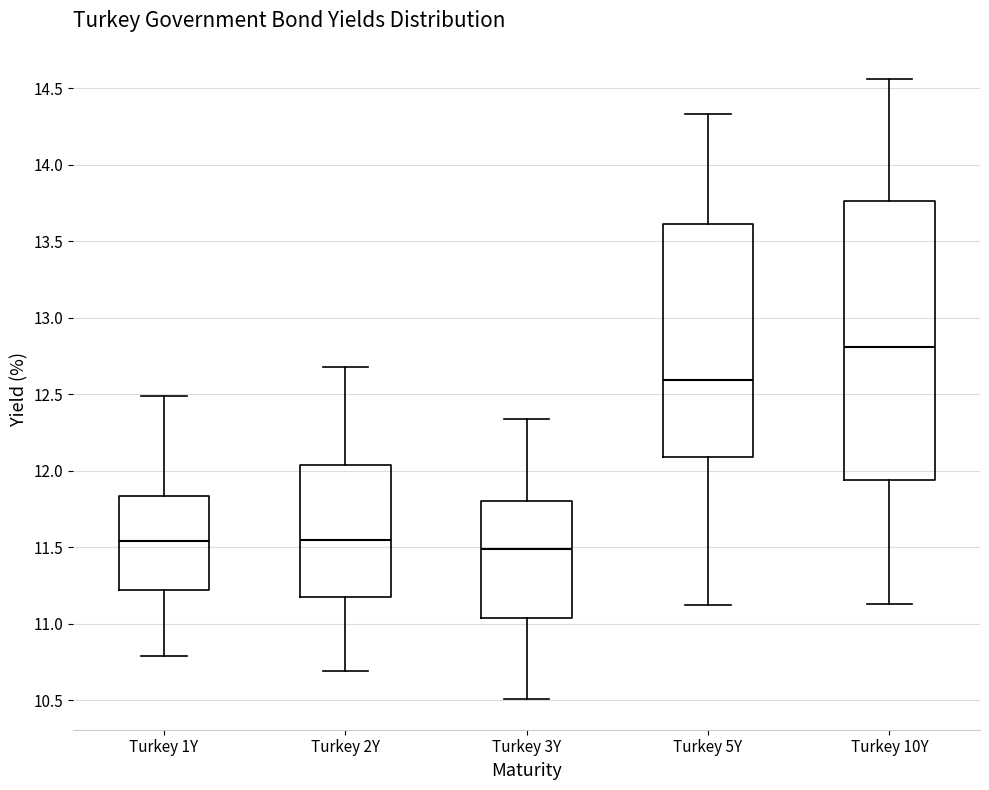

Comparing the boxes themselves (not the whiskers), which one is the tallest?

Turkey 10Y